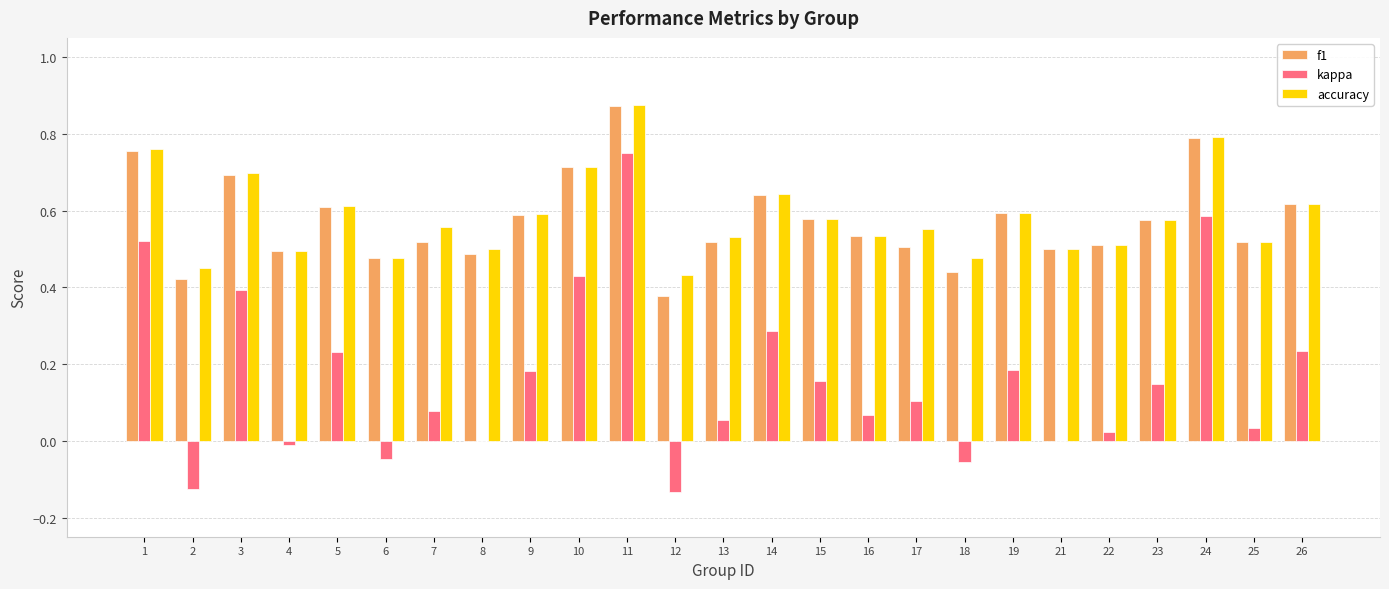

True or false: f1 has a value of 0.4 at 26.

False